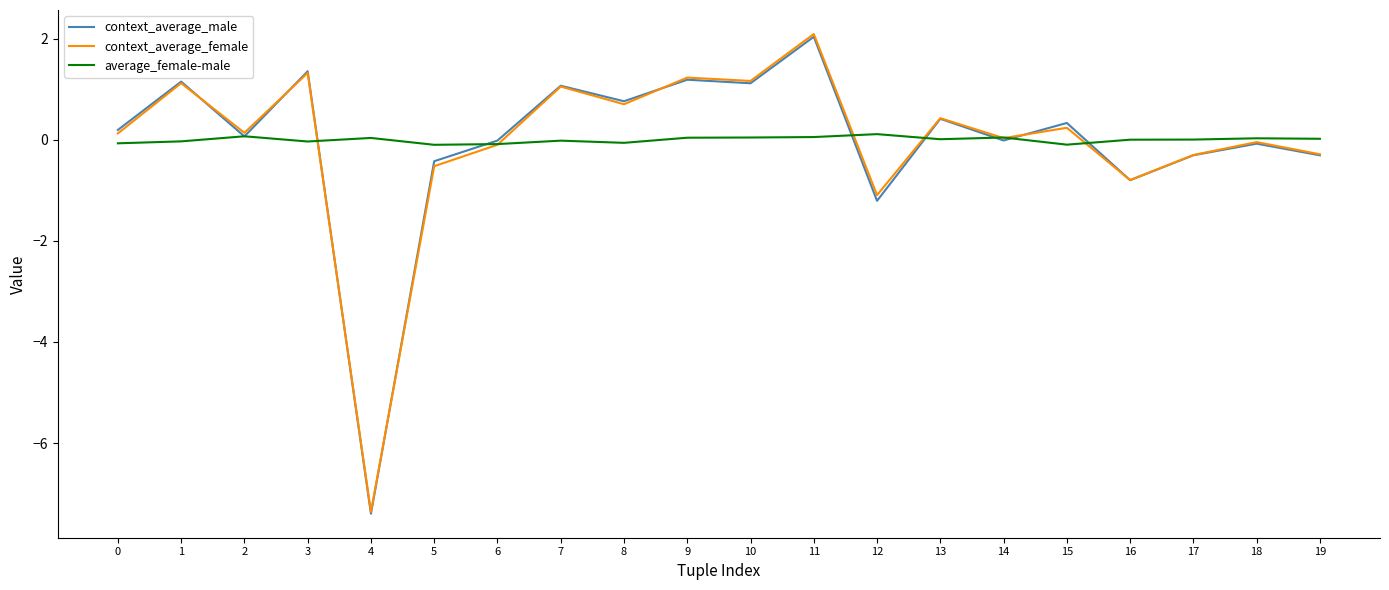

What is the difference between the highest and lowest values at 9?

1.2